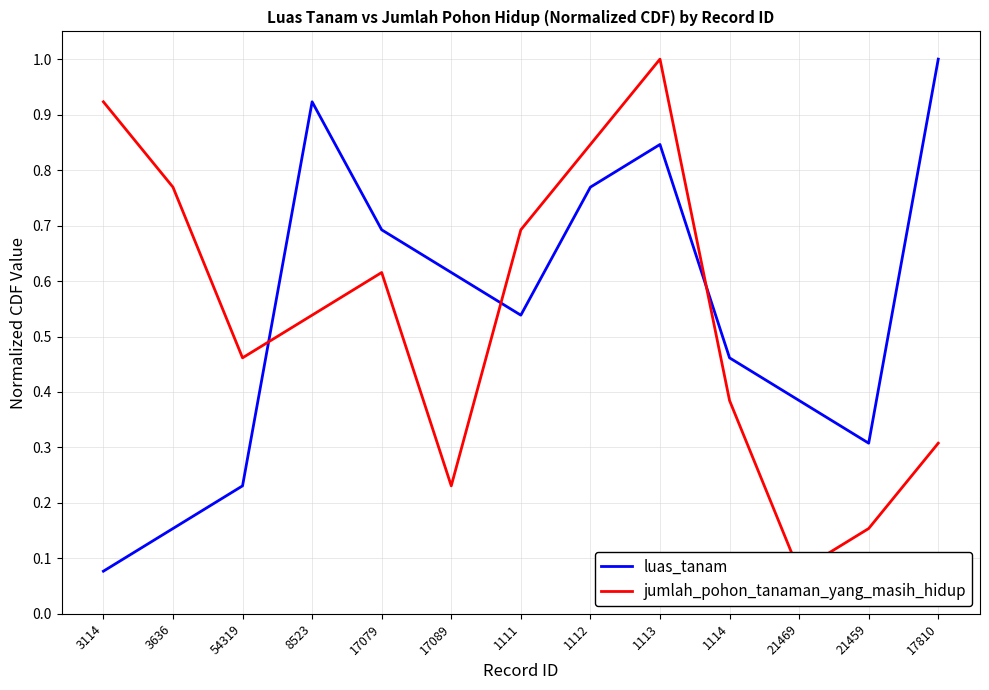

How many times do jumlah_pohon_tanaman_yang_masih_hidup and luas_tanam cross each other?

3